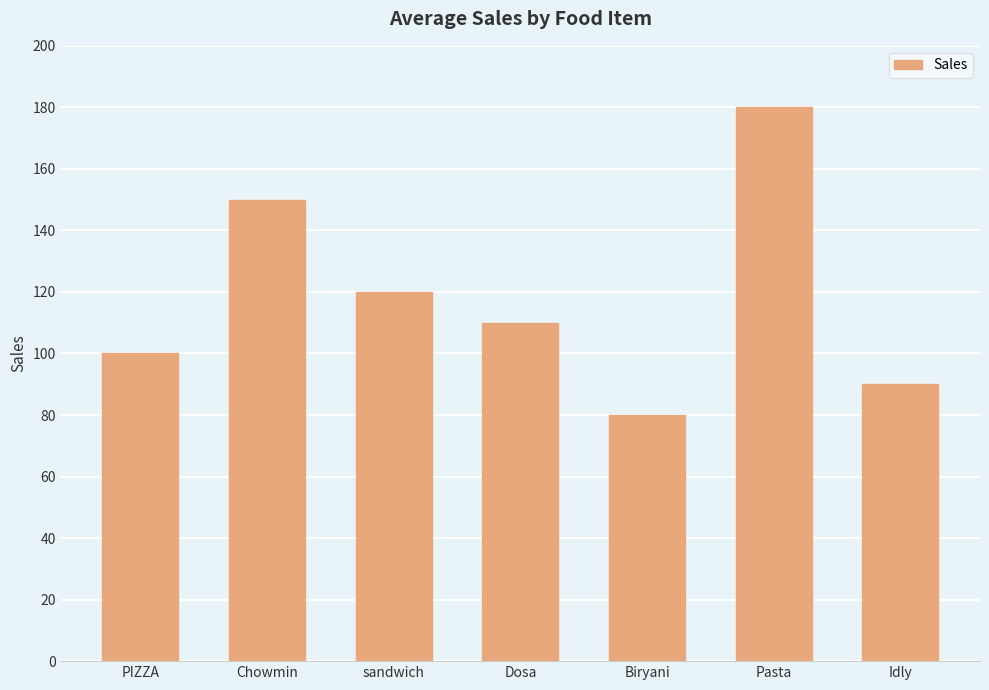

What is the difference between the values at Biryani and Chowmin?

70